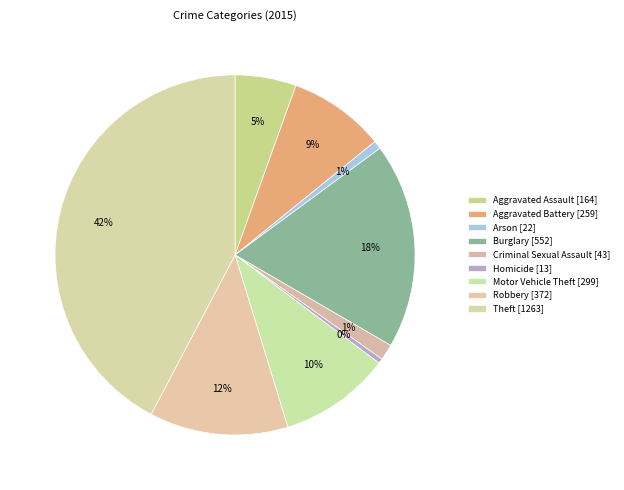

What is the change in value from Aggravated Assault to Aggravated Battery?

+95